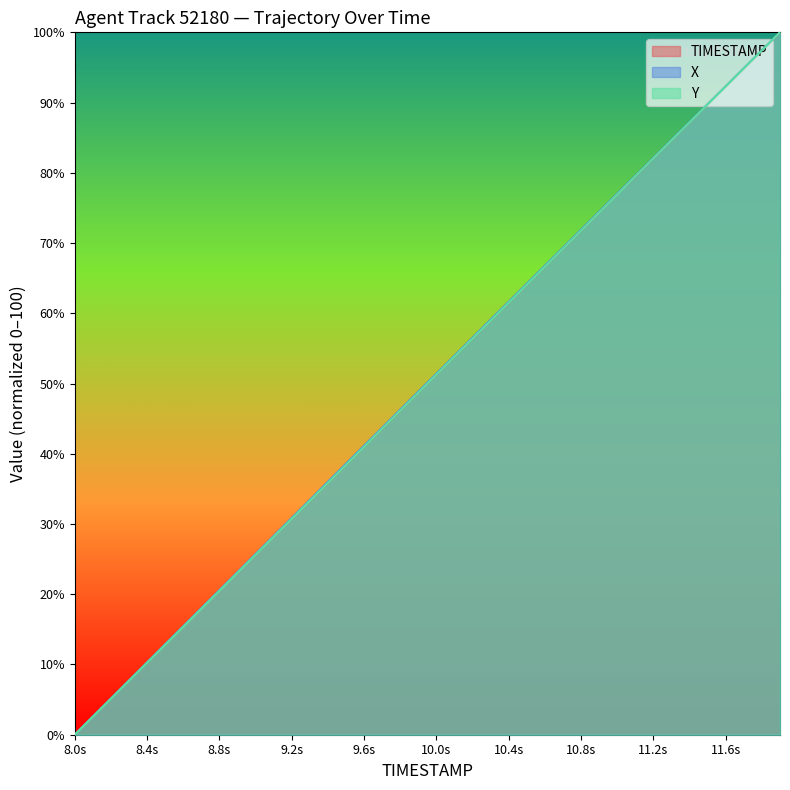

Does the chart display data point markers on the line(s)?

No